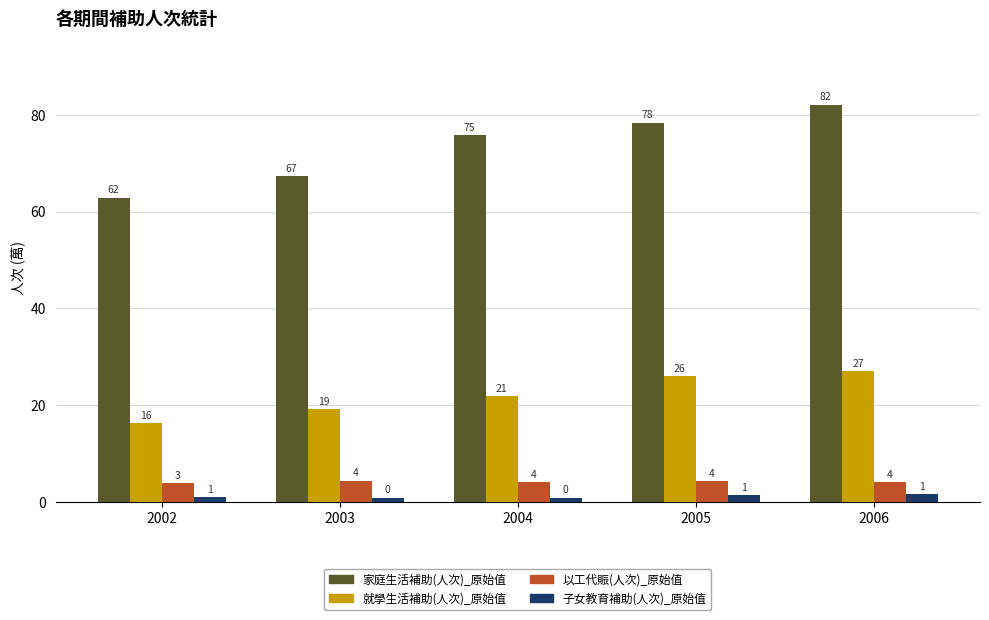

How many groups of bars are there?

5